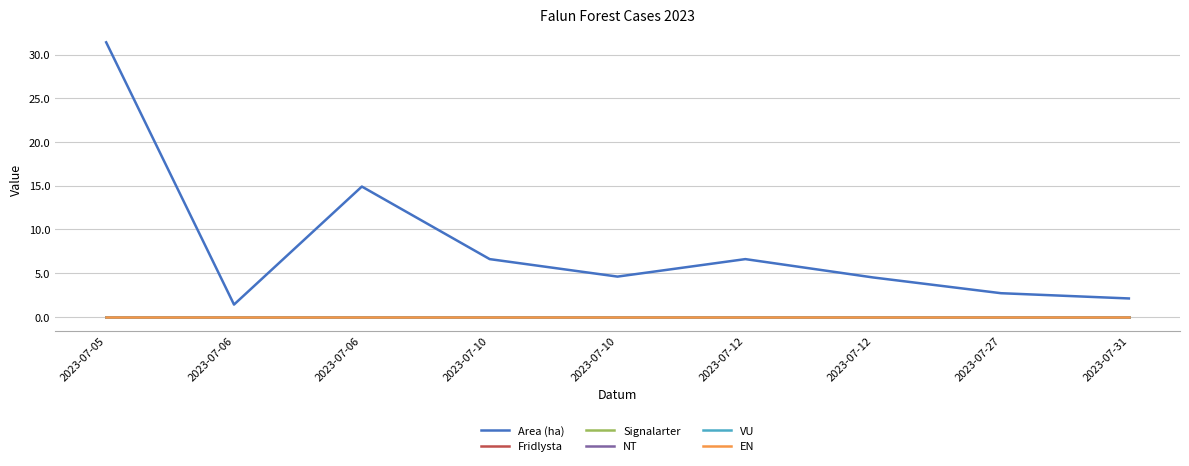

True or false: Fridlysta and EN cross at least once.

False